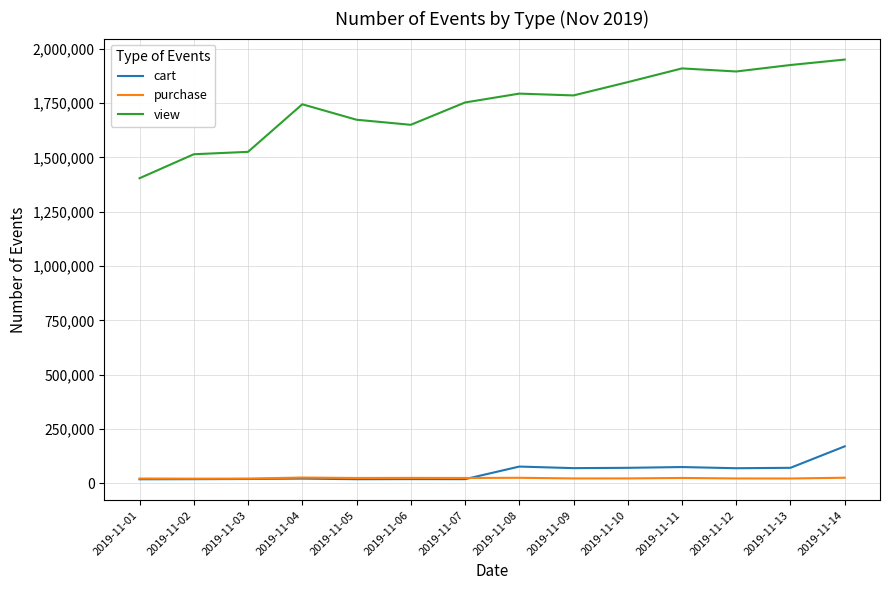

Which series has the largest total across all categories?

view